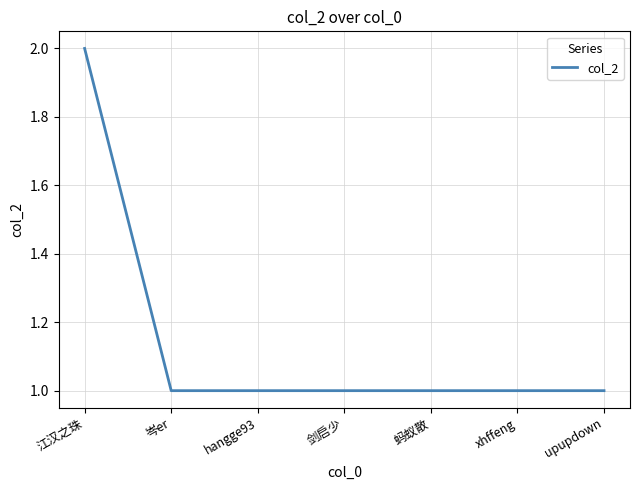

Approximately how many times larger is the value at 岑er compared to 蚂蚁散?

1.0